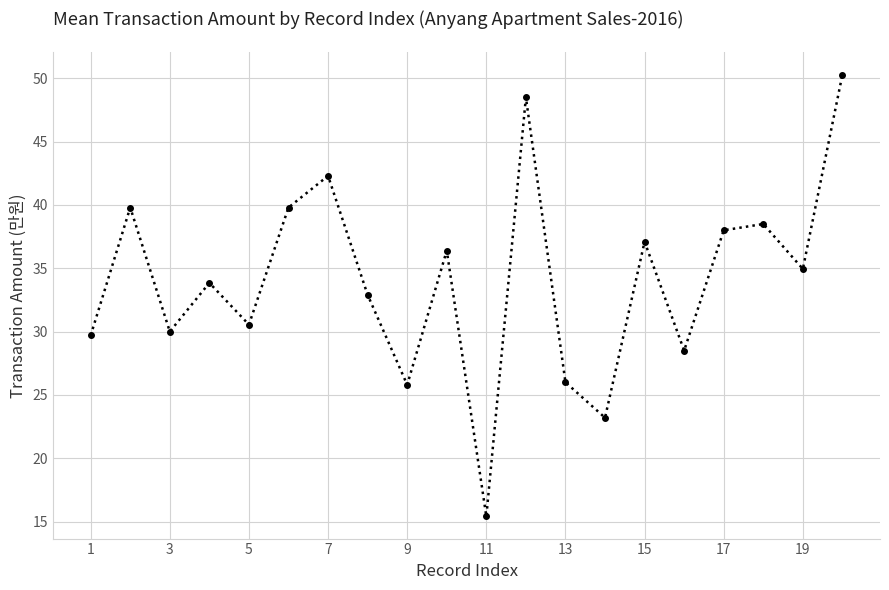

How many interior local peaks (higher than both neighbors) does the data have?

7